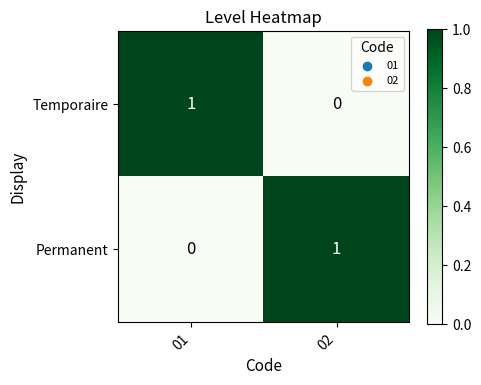

Is it true that Permanent equals 2 at 02?

False